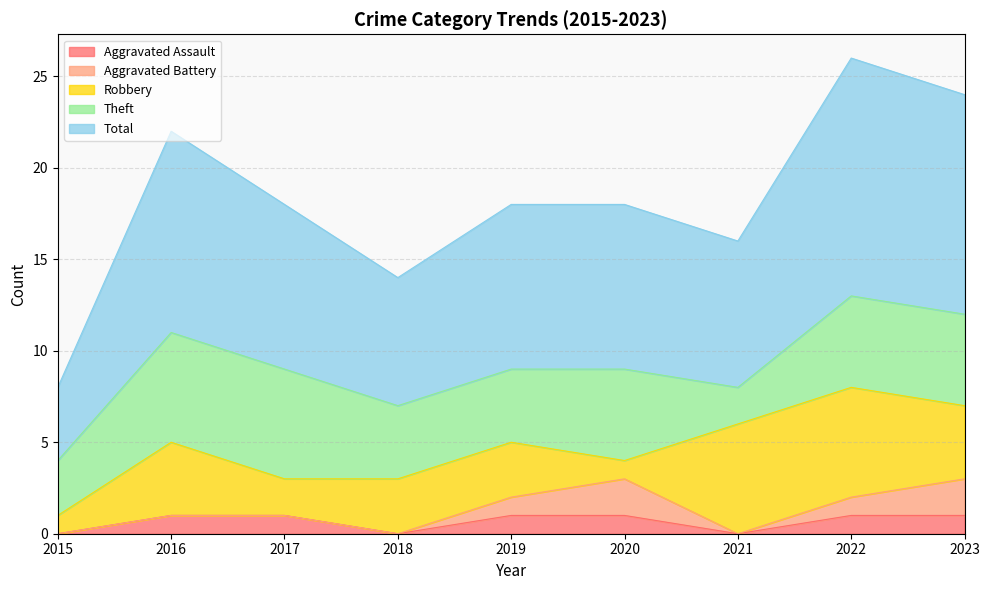

Between 2021 and 2022, which series saw the biggest shift?

Total